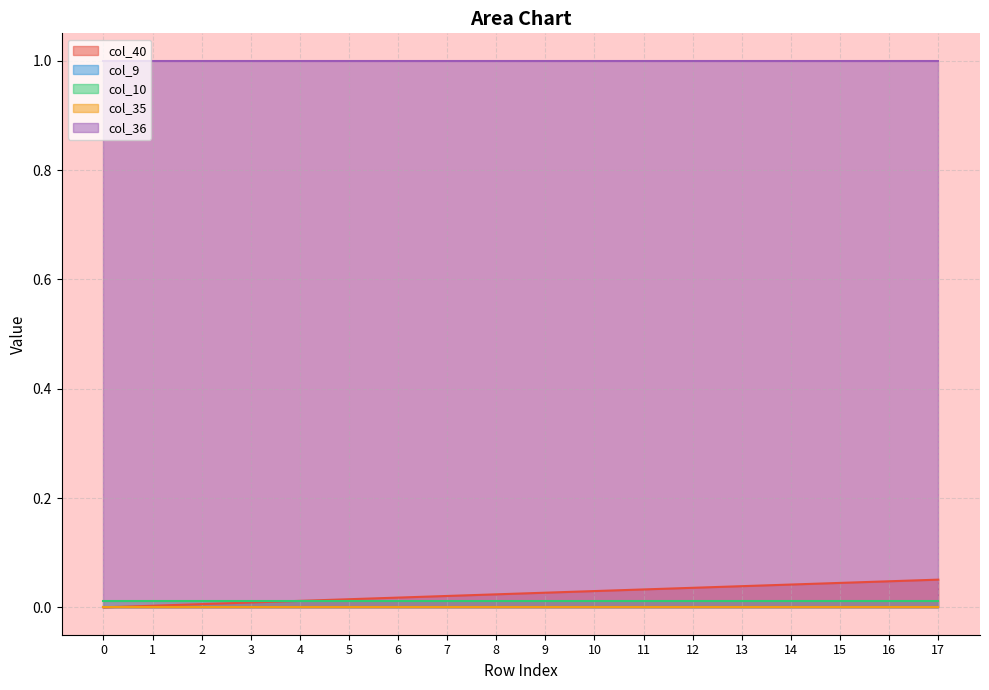

The value of col_40 at 12 is 0.0. True or false?

True